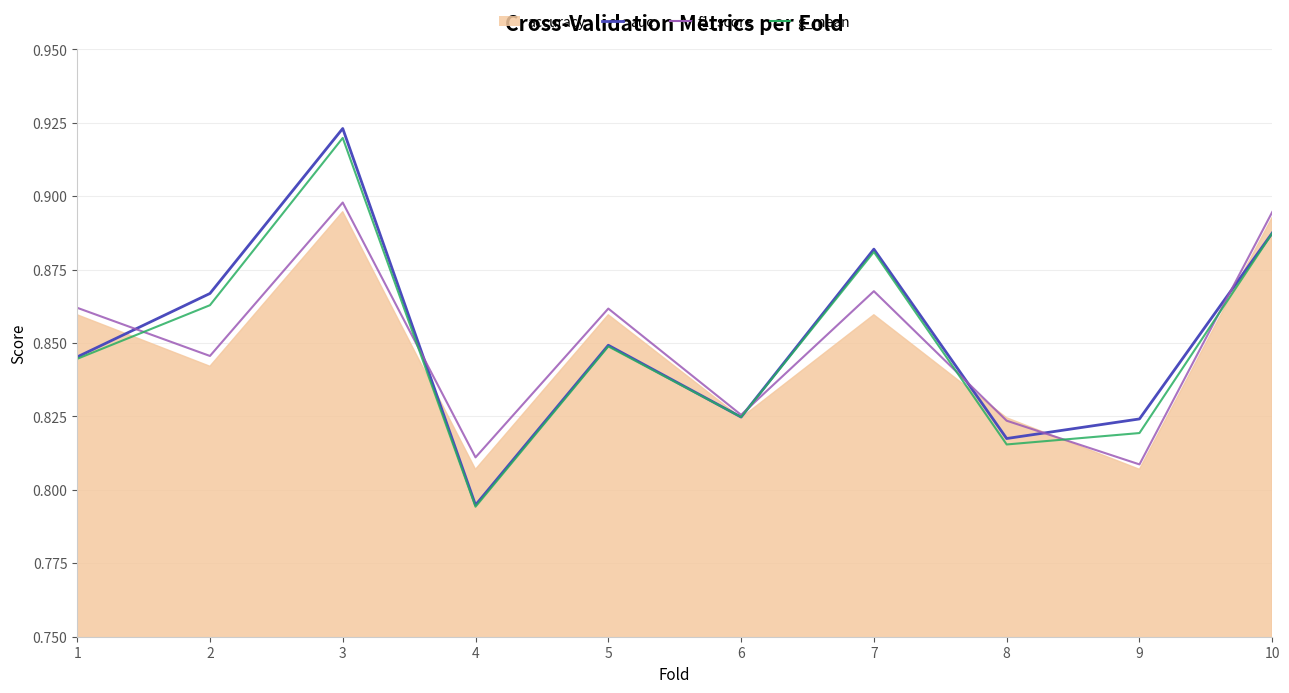

At which category is the sum across all series the highest?

3